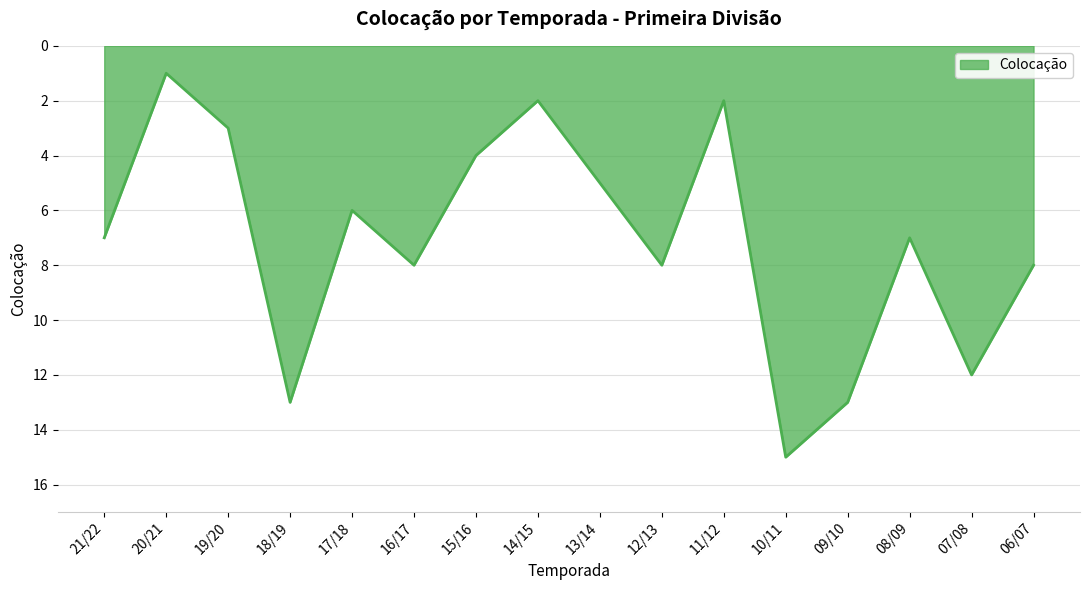

What is the difference between the second highest and minimum values?

12